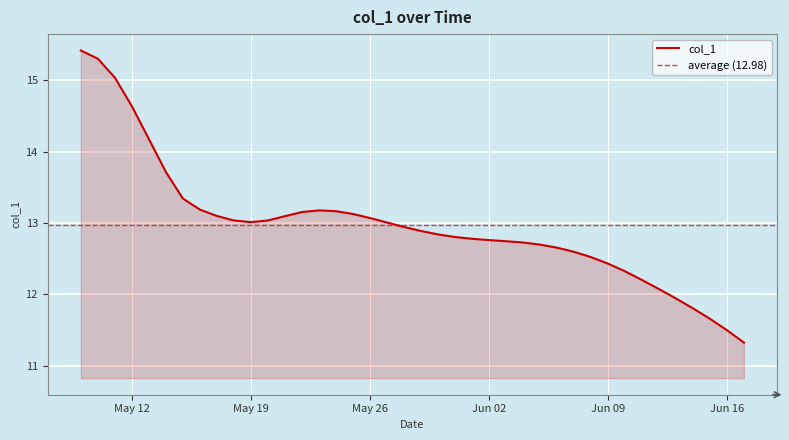

True or false: there are more than 0 points higher than both neighbors.

True